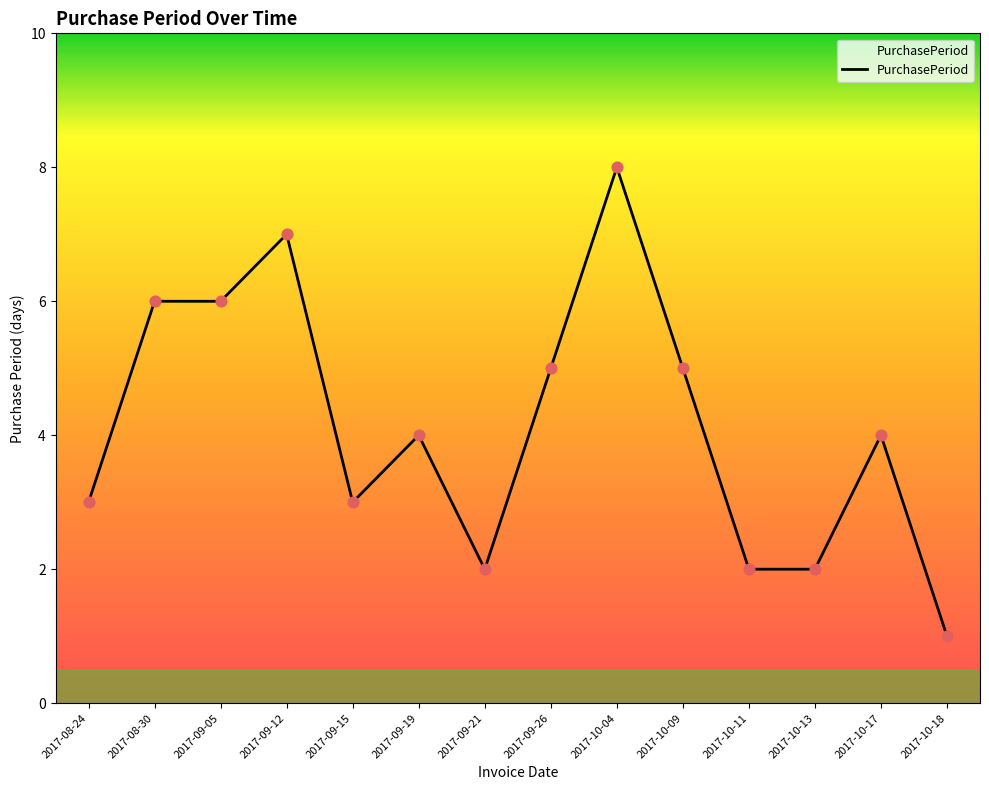

Between 2017-10-17 and 2017-09-21, which is larger?

2017-10-17